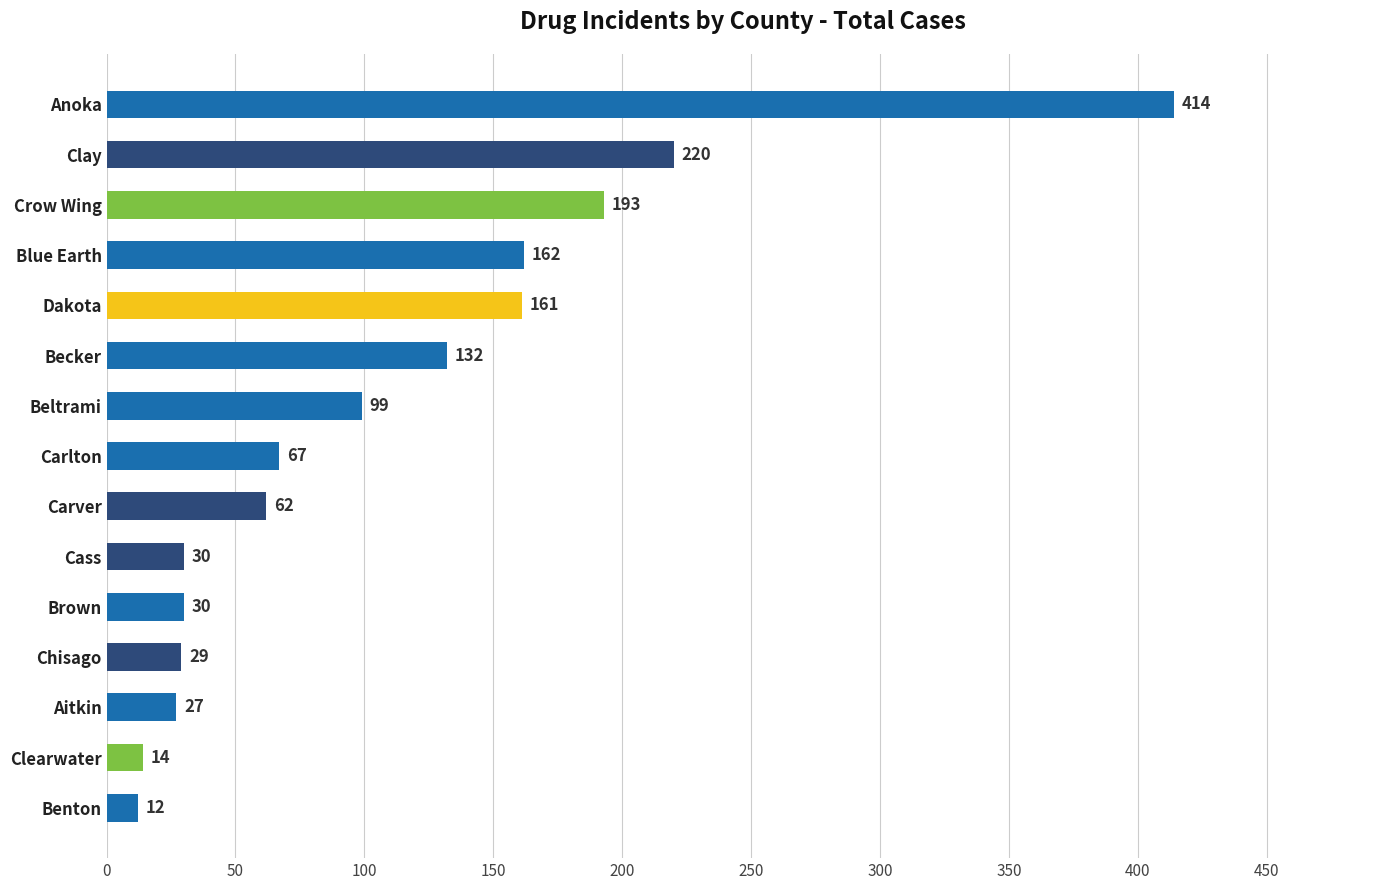

Does the chart contain stacked bars?

No